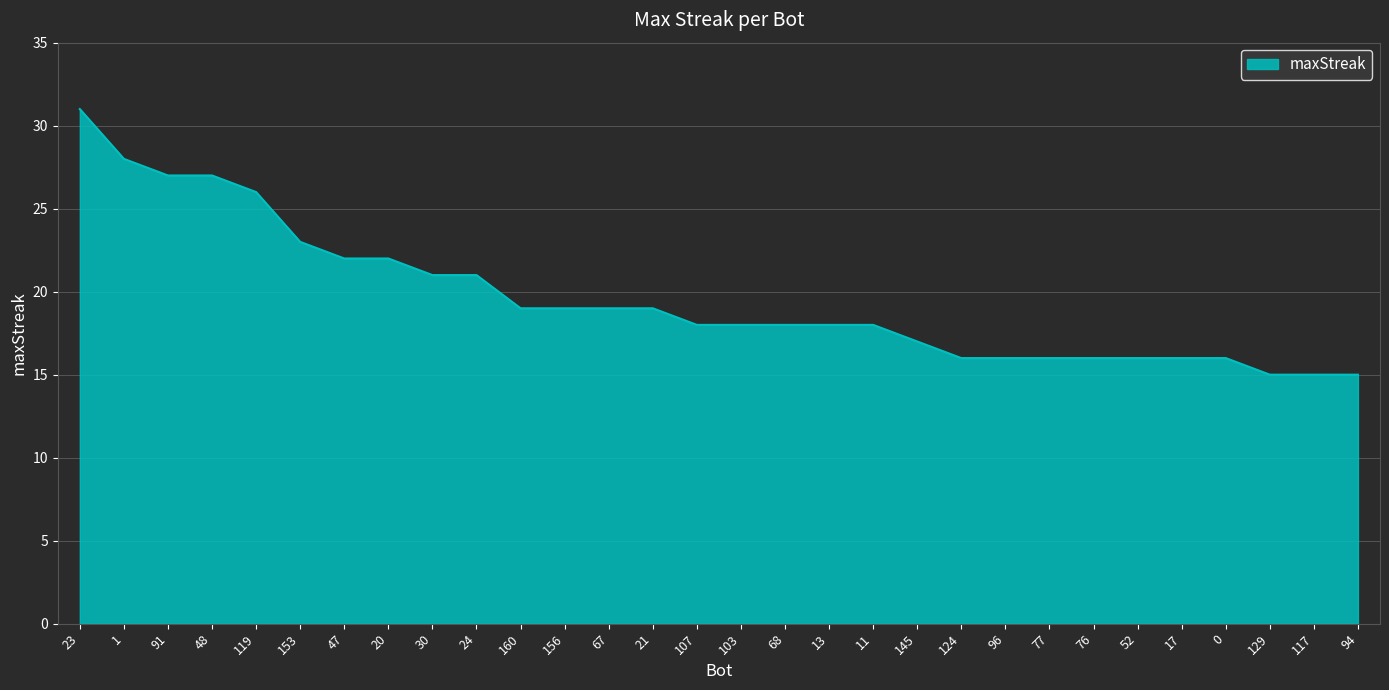

What position from the right is 24?

21